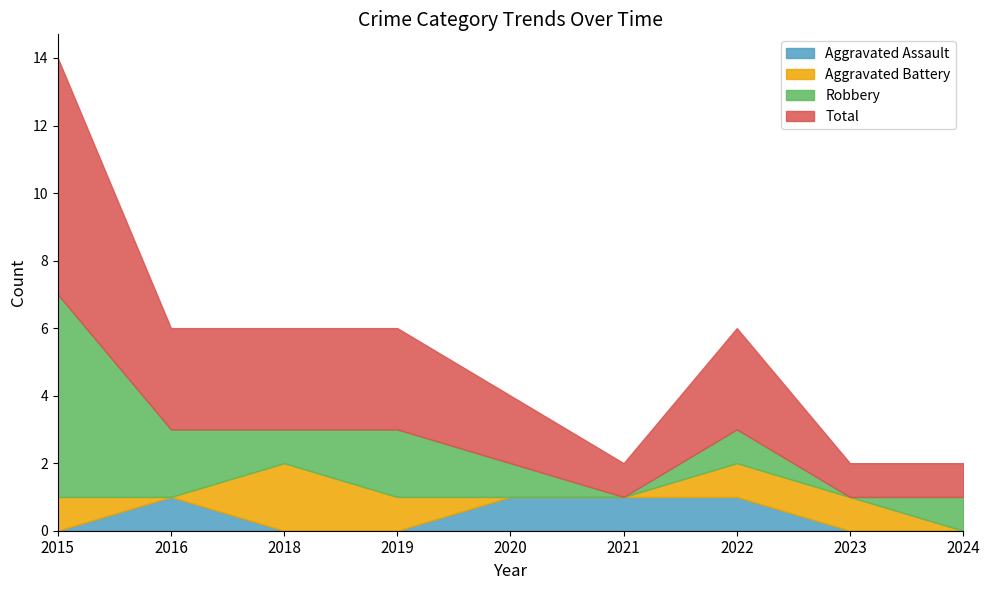

Which series has the largest total across all categories?

Total